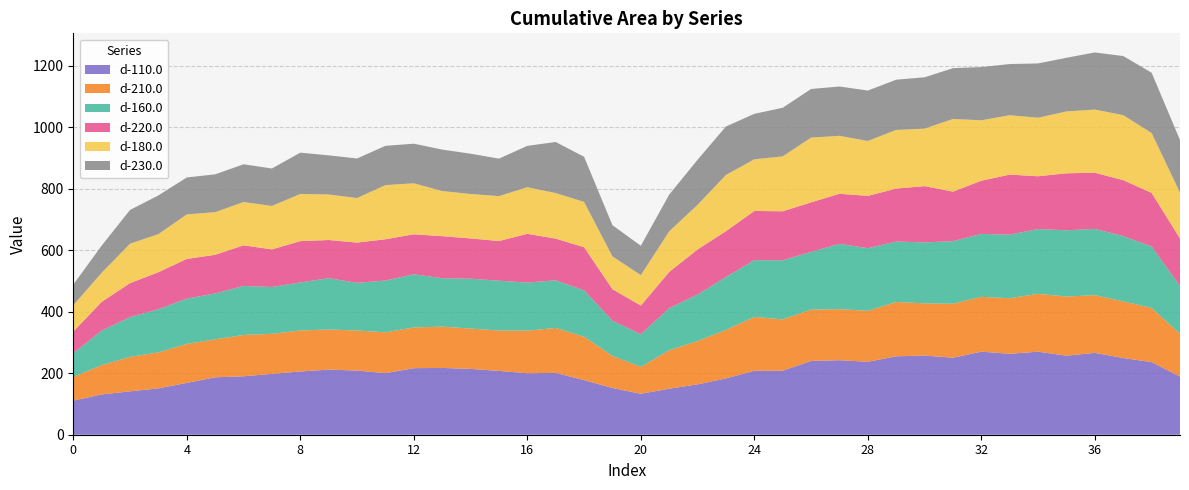

Reading right to left, transcribe all the data shown in this chart.

d-110.0: 39=189.3	38=236.3	37=249.5	36=266.4	35=257.2	34=270.1	33=263.4	32=270.2	31=250.6	30=257.6	29=255.1	28=237.3	27=242.5	26=240.1	25=208.3	24=208.2	23=183.2	22=163.9	21=149.8	20=133.3	19=152.1	18=177.7	17=201.3	16=199.9	15=207.6	14=214.2	13=217.4	12=216.5	11=200.3	10=208.8	9=212.1	8=205.7	7=198.0	6=190.1	5=186.8	4=168.6	3=150.8	2=141.2	1=131.1	0=111.1
d-210.0: 39=138.9	38=176.3	37=184.2	36=187.7	35=192.3	34=188.3	33=180.6	32=178.4	31=175.6	30=169.9	29=176.8	28=165.9	27=166.1	26=166.9	25=166.9	24=175.2	23=157.8	22=140.9	21=124.9	20=87.6	19=104.3	18=141.3	17=146.0	16=138.8	15=131.4	14=131.2	13=134.3	12=132.6	11=132.9	10=130.3	9=130.4	8=133.5	7=130.3	6=134.4	5=123.6	4=126.8	3=117.1	2=112.0	1=95.1	0=77.1
d-160.0: 39=155.2	38=199.9	37=212.6	36=215.5	35=215.6	34=210.7	33=206.8	32=204.8	31=203.6	30=198.3	29=196.5	28=203.6	27=212.4	26=187.7	25=192.3	24=184.7	23=172.2	22=151.2	21=137.3	20=105.9	19=114.9	18=150.7	17=155.1	16=156.2	15=162.2	14=162.2	13=157.6	12=173.0	11=168.4	10=155.1	9=167.0	8=156.1	7=152.4	6=159.6	5=149.0	4=147.5	3=140.3	2=129.5	1=112.5	0=77.2
d-220.0: 39=155.2	38=174.4	37=181.9	36=182.8	35=185.4	34=171.8	33=195.5	32=173.1	31=161.2	30=183.1	29=172.5	28=170.2	27=163.0	26=161.3	25=159.5	24=159.9	23=149.0	22=147.0	21=117.7	20=93.4	19=102.3	18=140.4	17=135.6	16=158.7	15=129.0	14=131.1	13=136.7	12=130.0	11=134.3	10=131.0	9=124.1	8=134.7	7=122.3	6=132.2	5=125.9	4=129.1	3=120.5	2=110.5	1=93.5	0=70.1
d-180.0: 39=149.1	38=194.7	37=211.5	36=205.4	35=201.3	34=190.4	33=193.2	32=196.5	31=236.3	30=187.1	29=190.8	28=178.5	27=188.5	26=210.7	25=178.6	24=168.0	23=183.0	22=145.0	21=132.1	20=99.0	19=106.5	18=147.4	17=148.2	16=151.6	15=146.1	14=144.5	13=146.8	12=165.9	11=176.2	10=144.9	9=148.0	8=153.2	7=141.3	6=140.7	5=138.8	4=144.8	3=123.9	2=128.3	1=94.5	0=85.8
d-230.0: 39=171.1	38=196.2	37=192.3	36=185.9	35=174.6	34=176.6	33=166.6	32=173.1	31=165.3	30=167.1	29=163.4	28=164.2	27=160.4	26=158.2	25=158.2	24=148.1	23=157.6	22=146.7	21=119.5	20=95.6	19=101.6	18=146.9	17=166.1	16=134.6	15=121.9	14=131.2	13=135.0	12=128.9	11=127.8	10=128.7	9=127.3	8=134.5	7=121.9	6=122.9	5=123.1	4=120.2	3=125.9	2=109.8	1=88.4	0=67.1